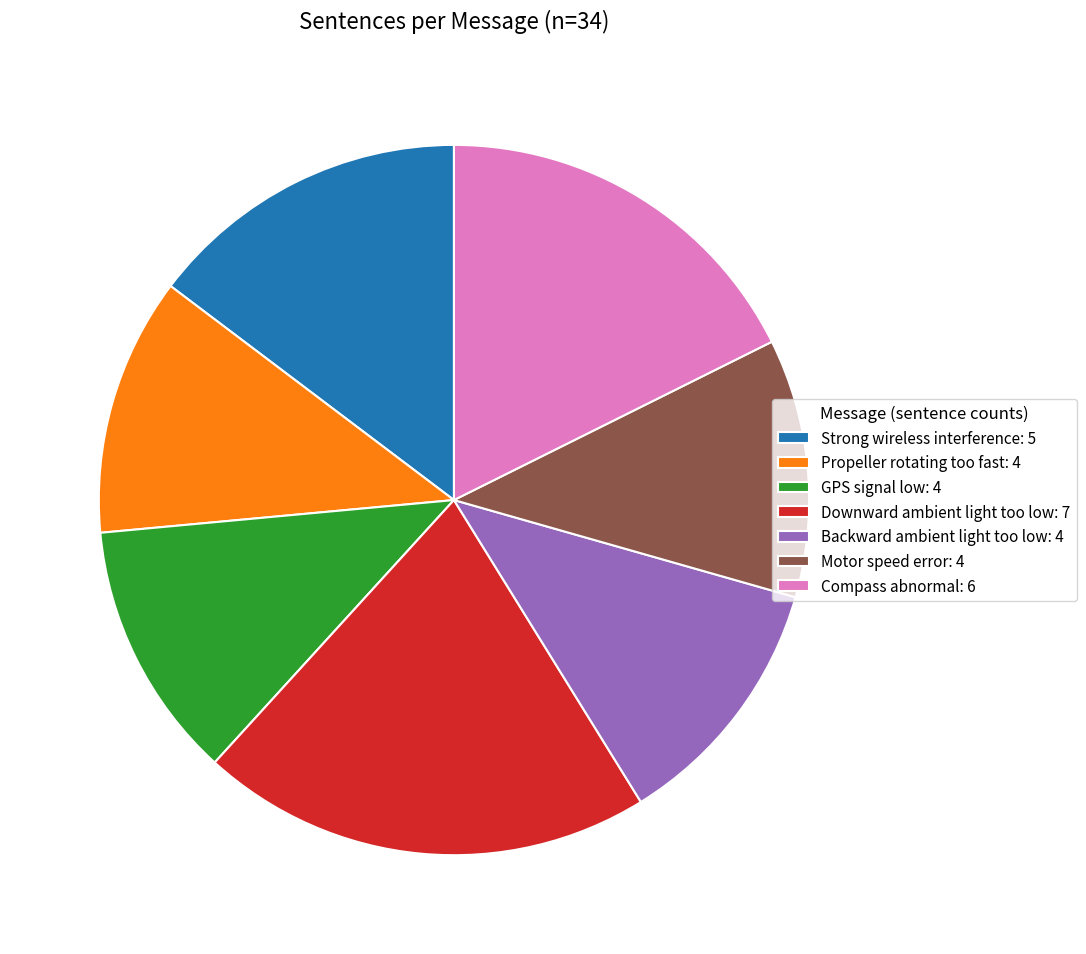

Is the sum of Compass abnormal: 6 and Downward ambient light too low: 7 greater than half?

No